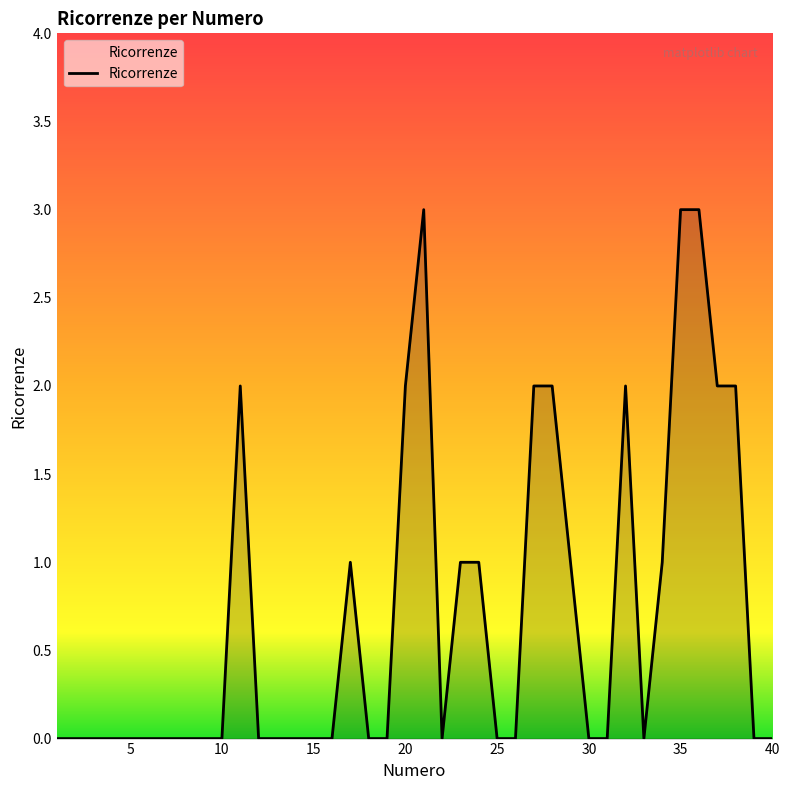

What is the difference between the maximum and minimum values?

3